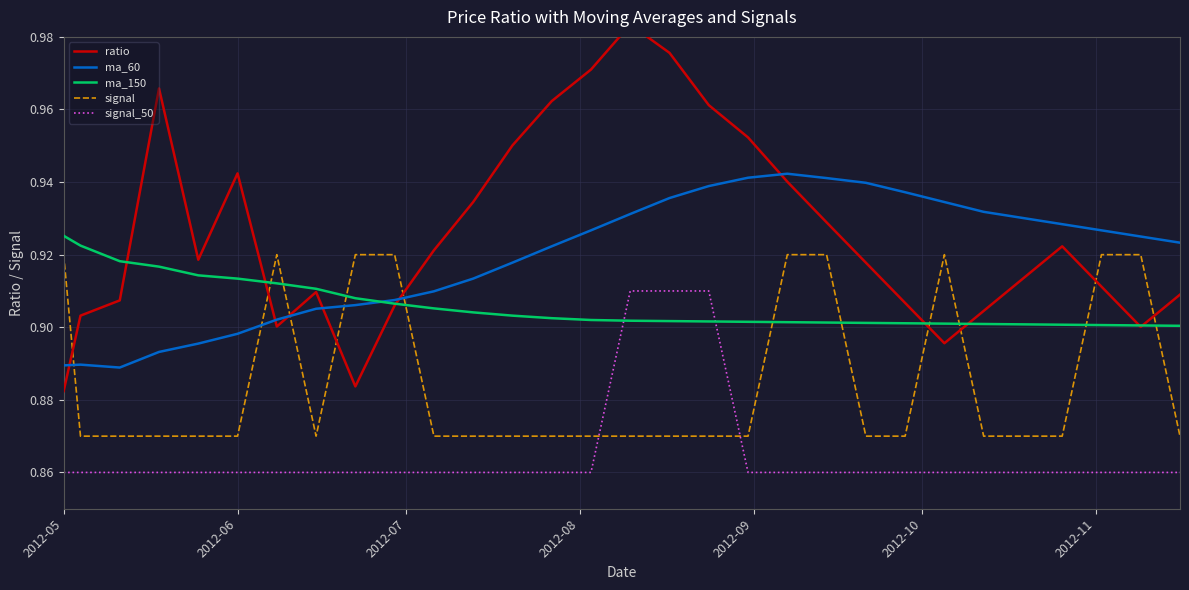

Which series ends up on top after the final intersection of signal_50 and ma_150?

ma_150